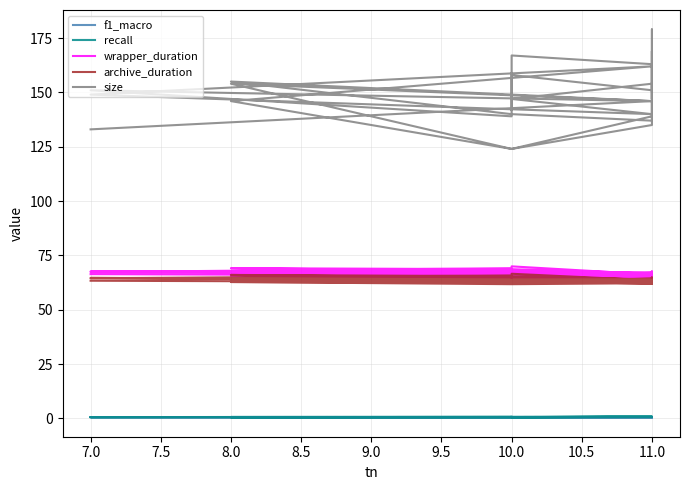

Between 11.0 and 10.0, which series saw the biggest shift?

size